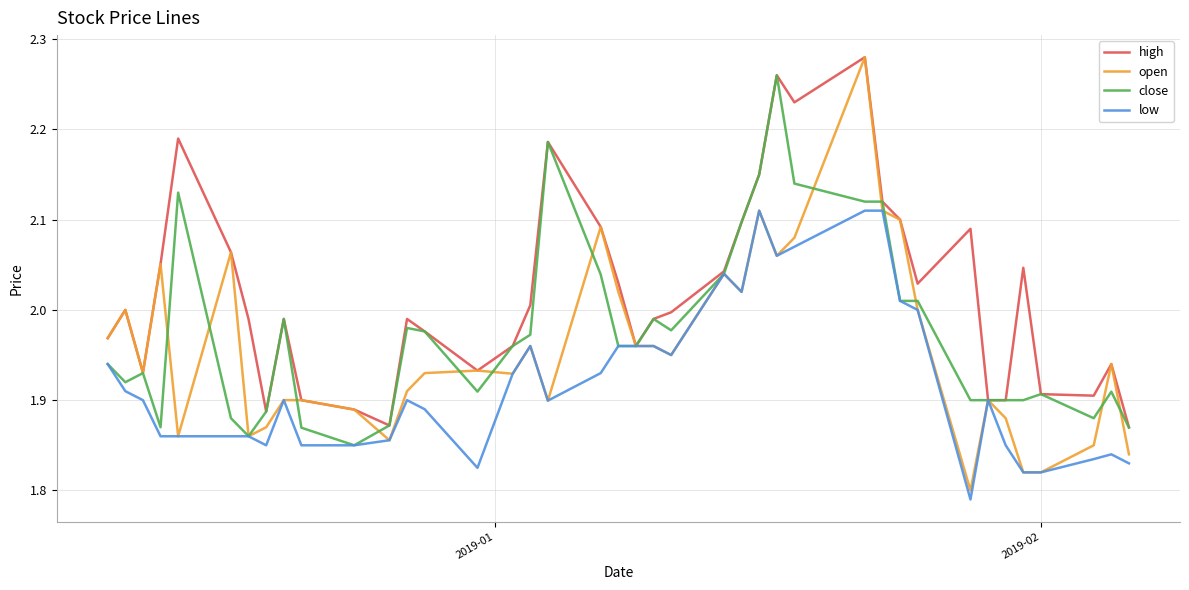

Which series has the largest total across all categories?

high